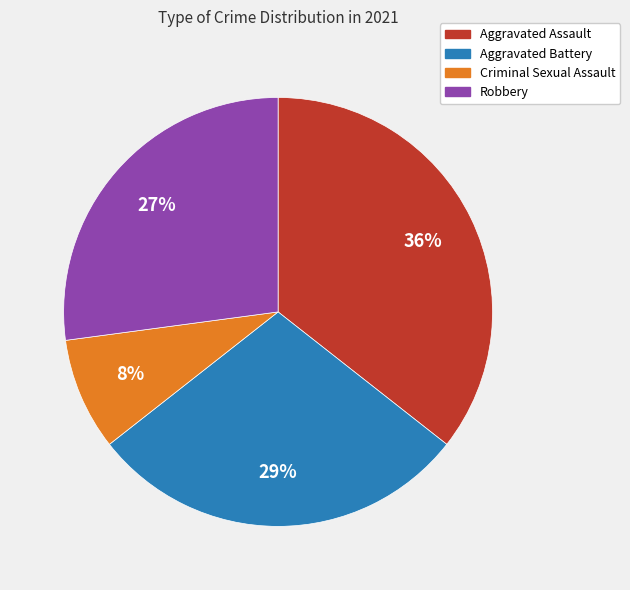

Does Aggravated Assault represent more than half of the total?

No